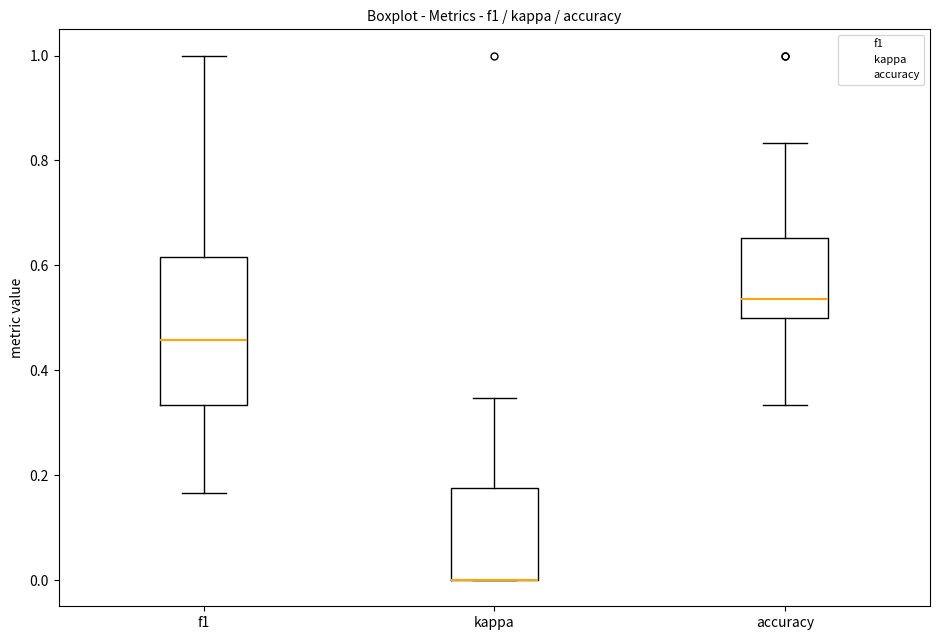

Which box is the tallest, from its lower edge to its upper edge?

f1